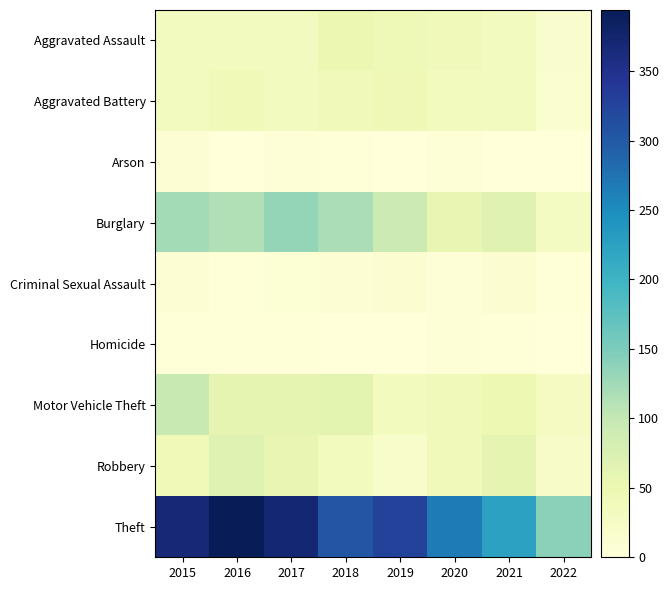

Reading right to left, what are all the values shown in this chart?

Aggravated Assault: 2022=15	2021=32	2020=39	2019=43	2018=50	2017=32	2016=32	2015=32
Aggravated Battery: 2022=13	2021=31	2020=35	2019=44	2018=37	2017=32	2016=41	2015=31
Arson: 2022=0	2021=0	2020=6	2019=1	2018=2	2017=5	2016=1	2015=9
Burglary: 2022=28	2021=67	2020=56	2019=92	2018=117	2017=133	2016=113	2015=123
Criminal Sexual Assault: 2022=2	2021=10	2020=6	2019=11	2018=9	2017=7	2016=2	2015=9
Homicide: 2022=0	2021=2	2020=4	2019=0	2018=0	2017=2	2016=2	2015=3
Motor Vehicle Theft: 2022=30	2021=49	2020=40	2019=35	2018=63	2017=59	2016=59	2015=96
Robbery: 2022=23	2021=59	2020=40	2019=17	2018=33	2017=55	2016=69	2015=41
Theft: 2022=139	2021=224	2020=267	2019=325	2018=305	2017=372	2016=394	2015=369